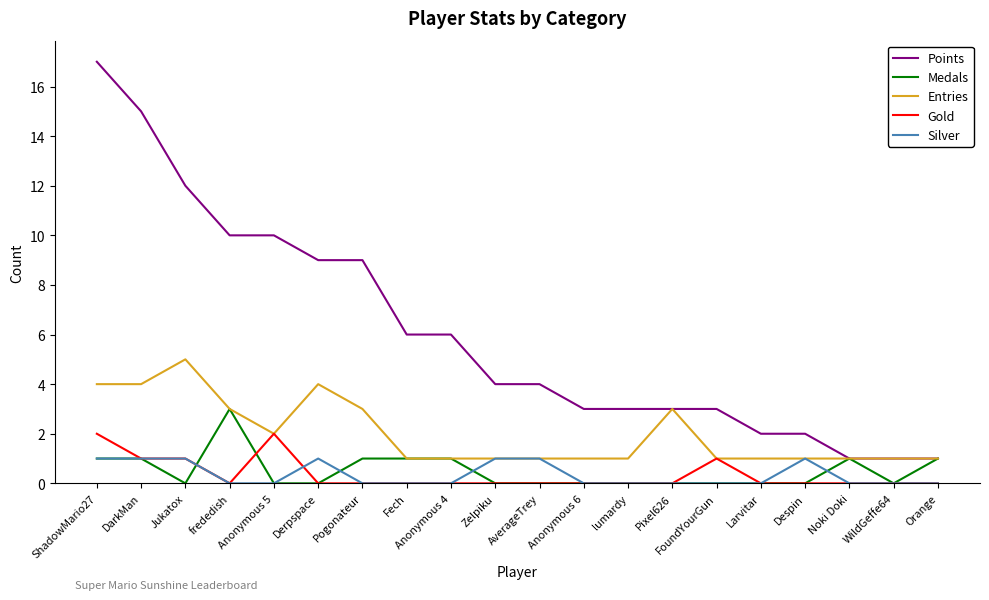

What position from the right is frededish?

17